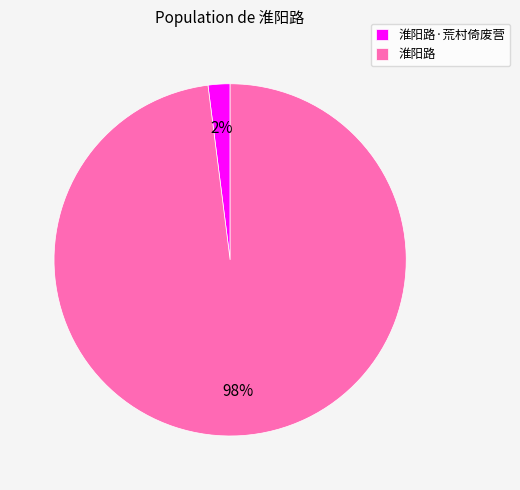

Does 淮阳路 represent more than half of the total?

Yes